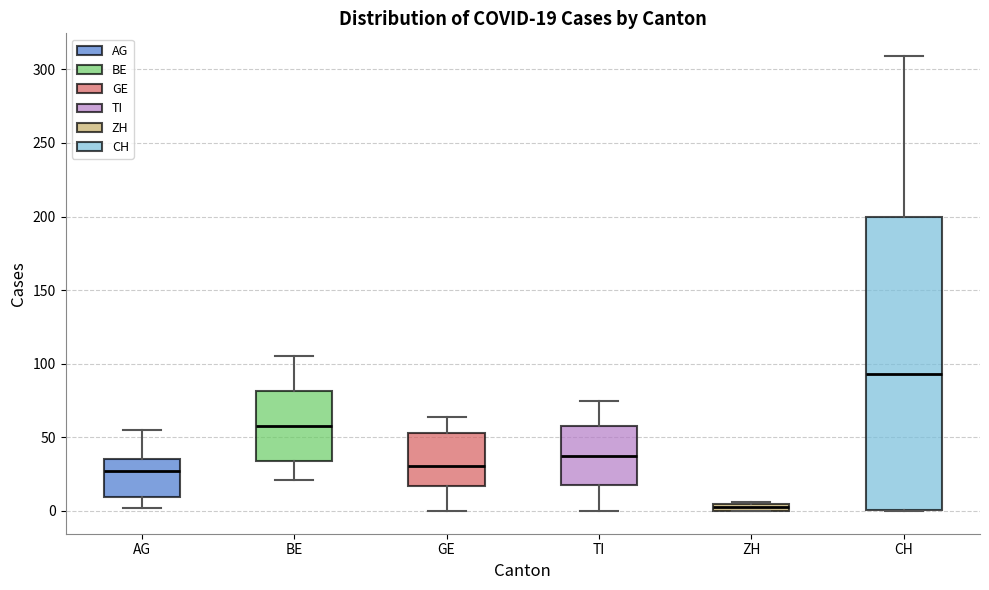

Comparing the boxes themselves (not the whiskers), which one is the tallest?

CH